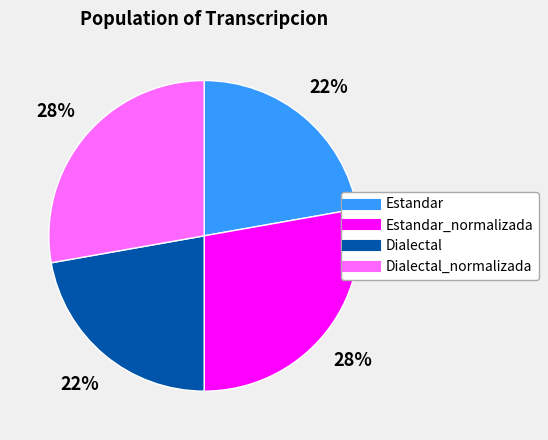

To the nearest percent, what is the difference between the largest and smallest slice percentages?

6%